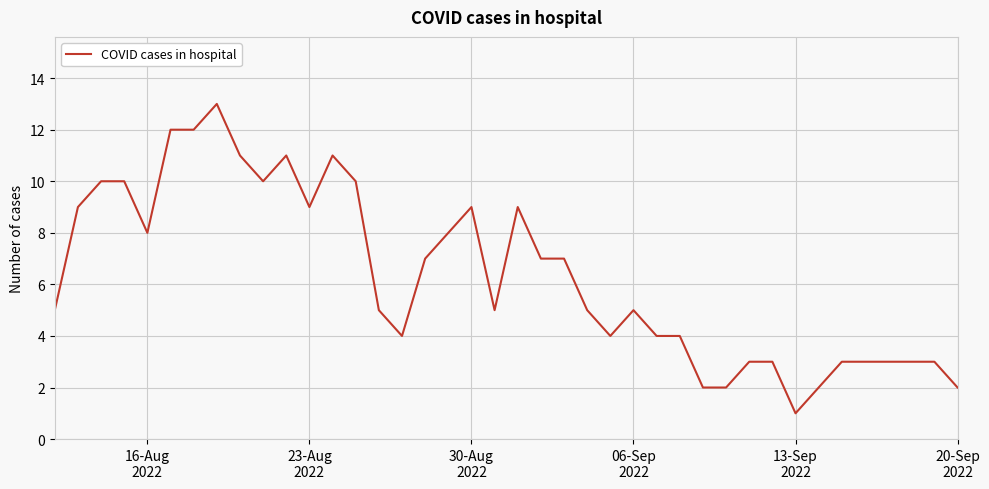

What is the difference between the maximum and minimum values?

12